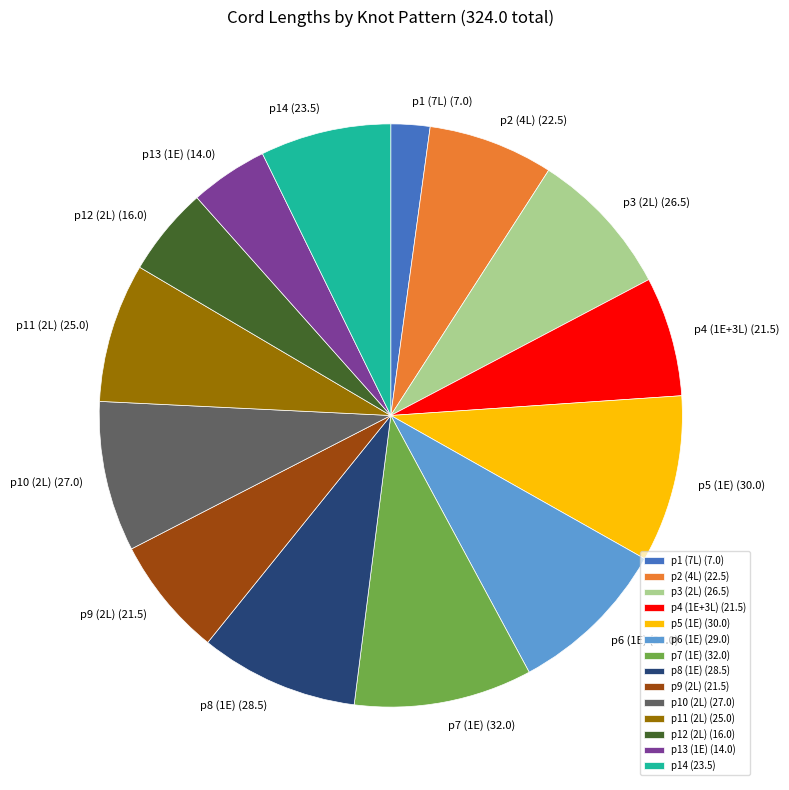

True or false: p9 (2L) accounts for 7% of the total.

True